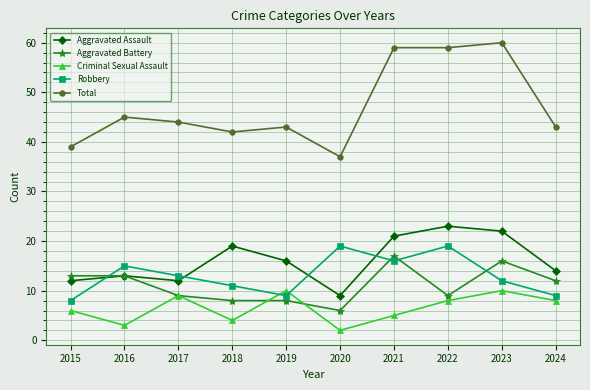

Reading left to right, list all the values displayed in this chart.

Aggravated Assault: 12	13	12	19	16	9	21	23	22	14
Aggravated Battery: 13	13	9	8	8	6	17	9	16	12
Criminal Sexual Assault: 6	3	9	4	10	2	5	8	10	8
Robbery: 8	15	13	11	9	19	16	19	12	9
Total: 39	45	44	42	43	37	59	59	60	43